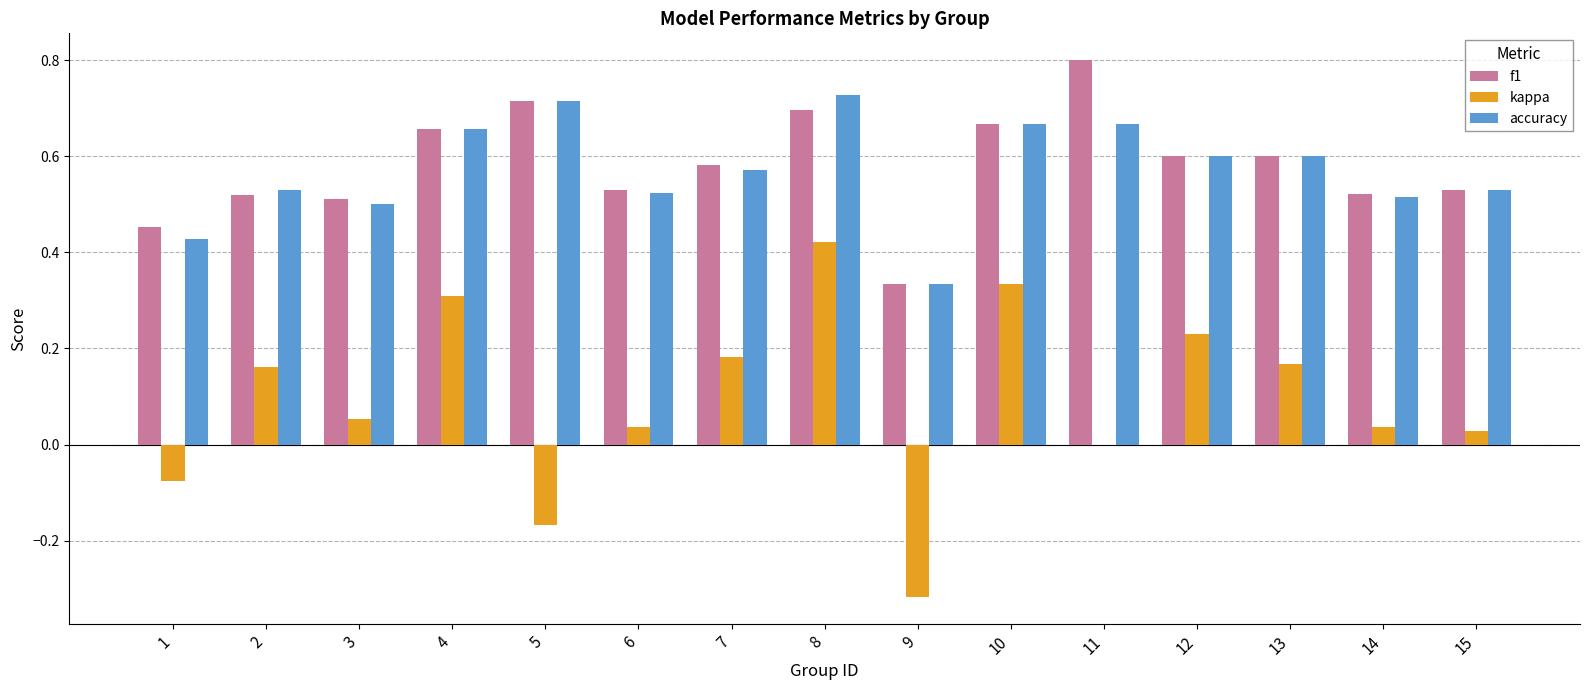

Which series has the largest total across all categories?

f1